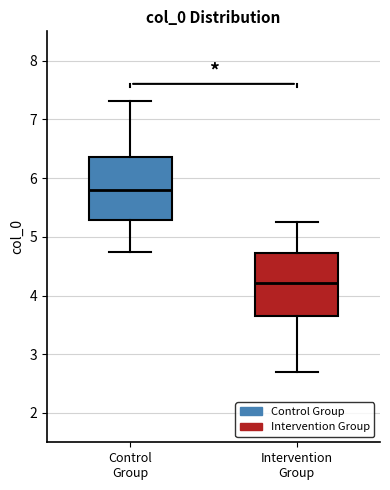

Reading left to right, transcribe this box plot: for each box, give where its median line is, the range the box spans, and where its two whiskers end, as read against the y-axis. The values are not printed on the chart, so give them approximately, as read against the axis.

Control Group: median 5.8, box 5.3 to 6.4, whiskers 4.7 to 7.3
Intervention Group: median 4.2, box 3.6 to 4.7, whiskers 2.7 to 5.3